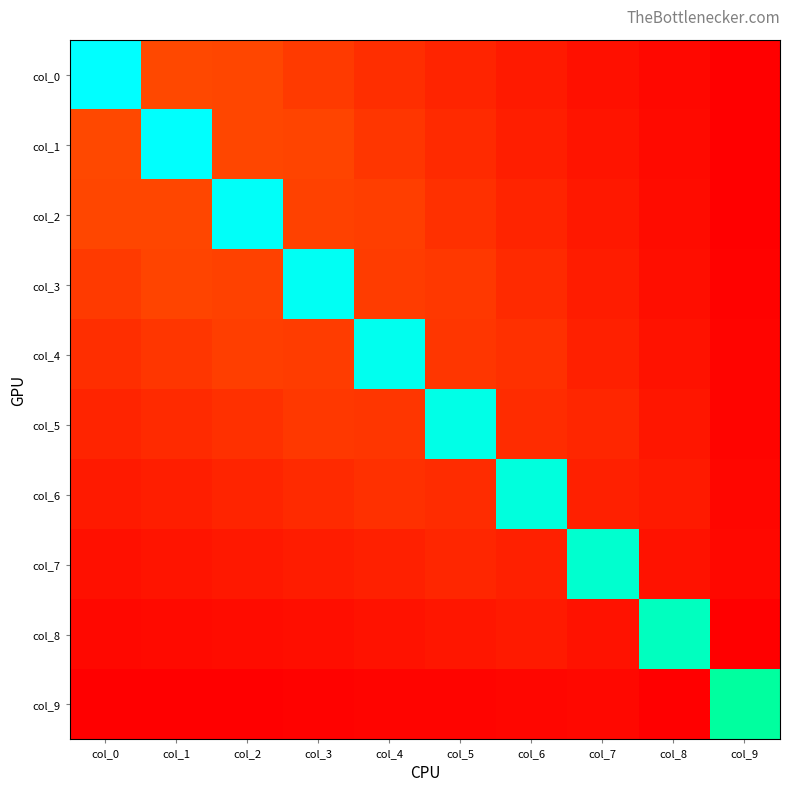

How many data points does each series have?

10